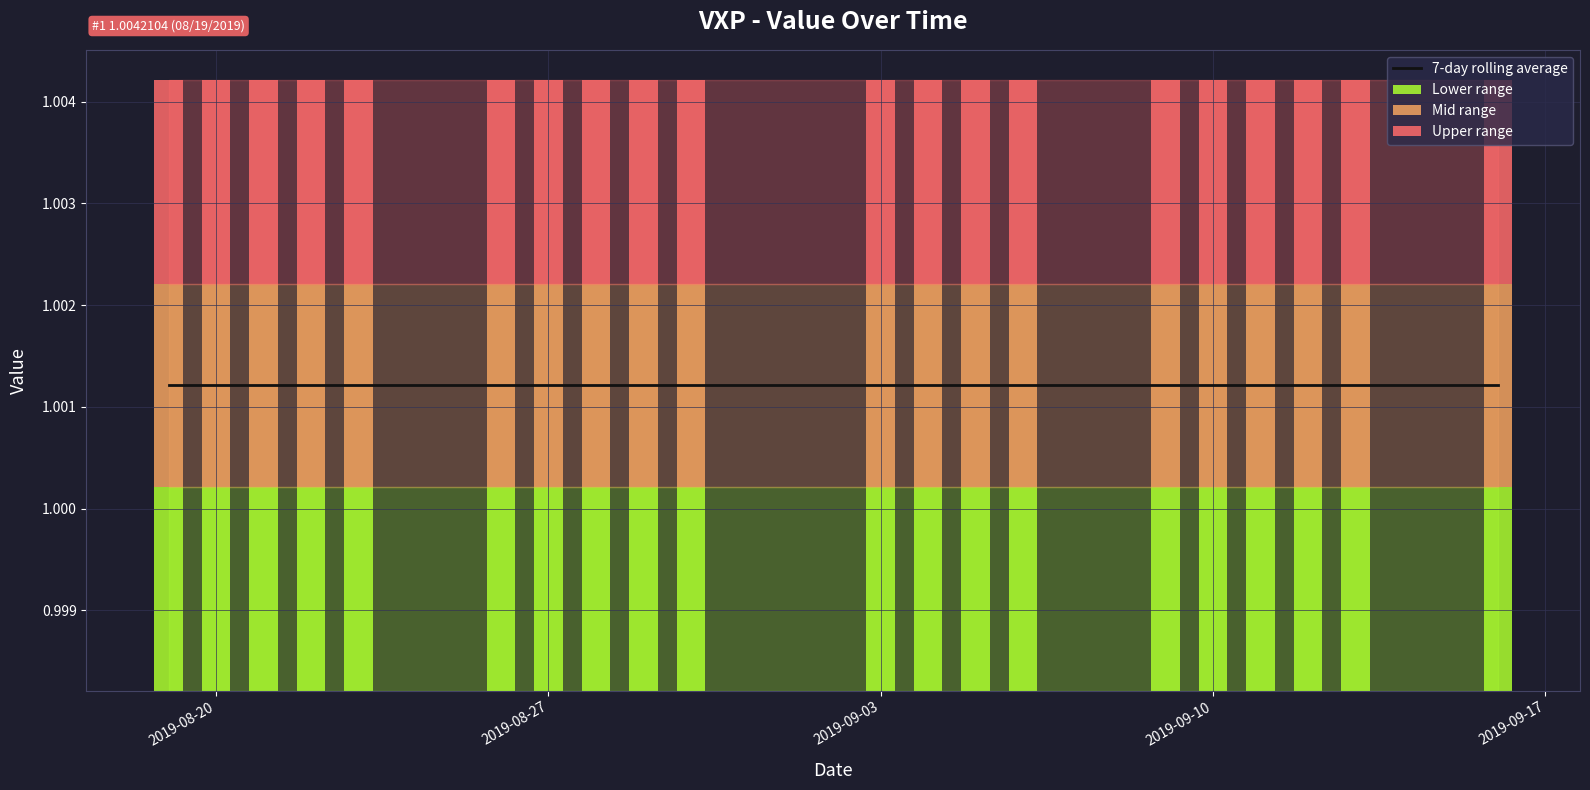

Where is Lower range nearest to the value 0?

2019-08-20